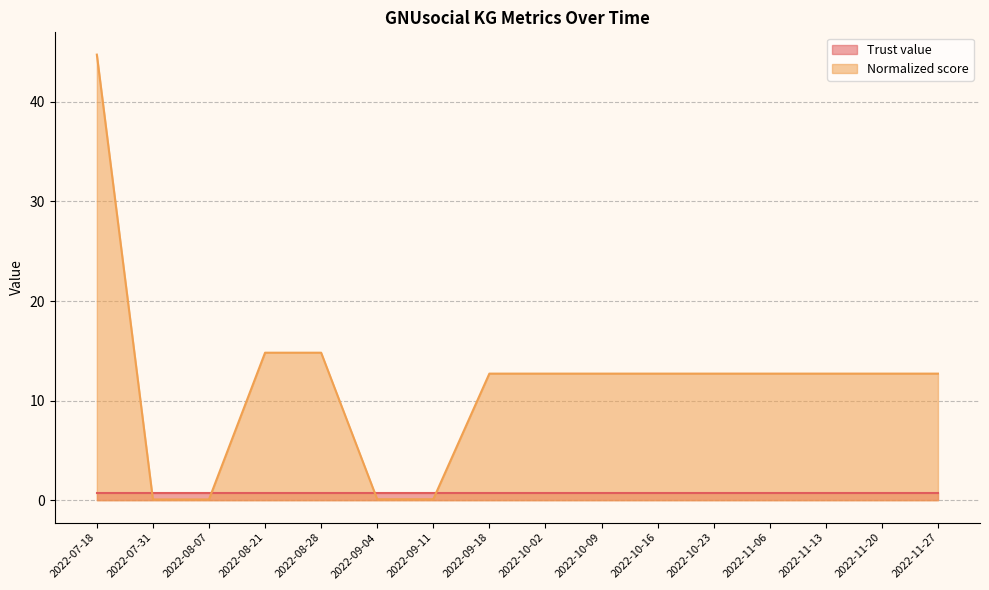

What is the difference between the second highest and second lowest values?

14.7